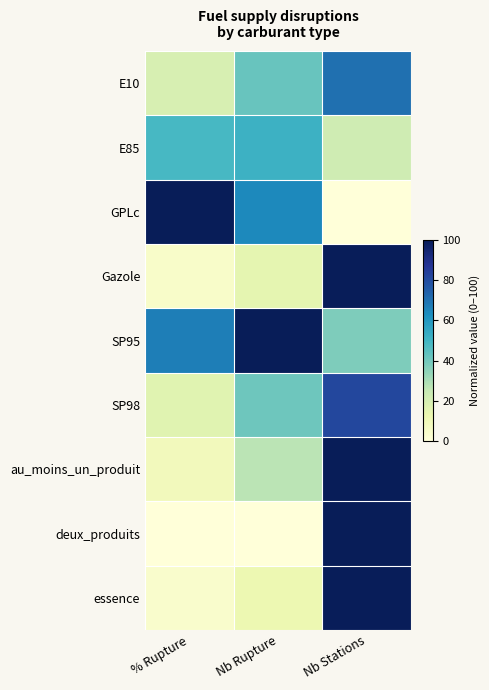

At Nb Stations, list the series in order from smallest to largest.

GPLc, E85, SP95, E10, SP98, Gazole, essence, au_moins_un_produit, deux_produits